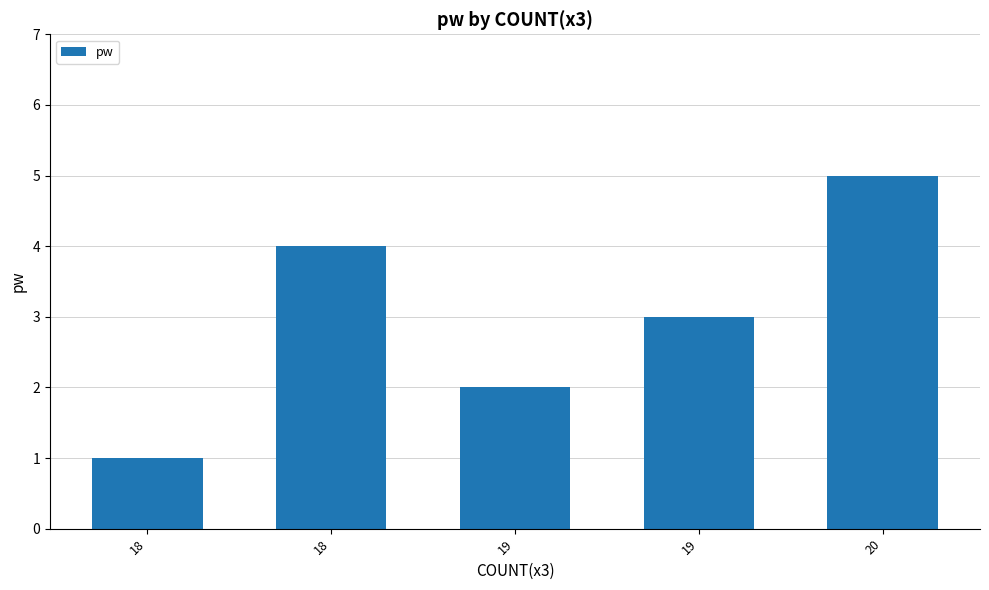

At which label is the value closest to 3?

19